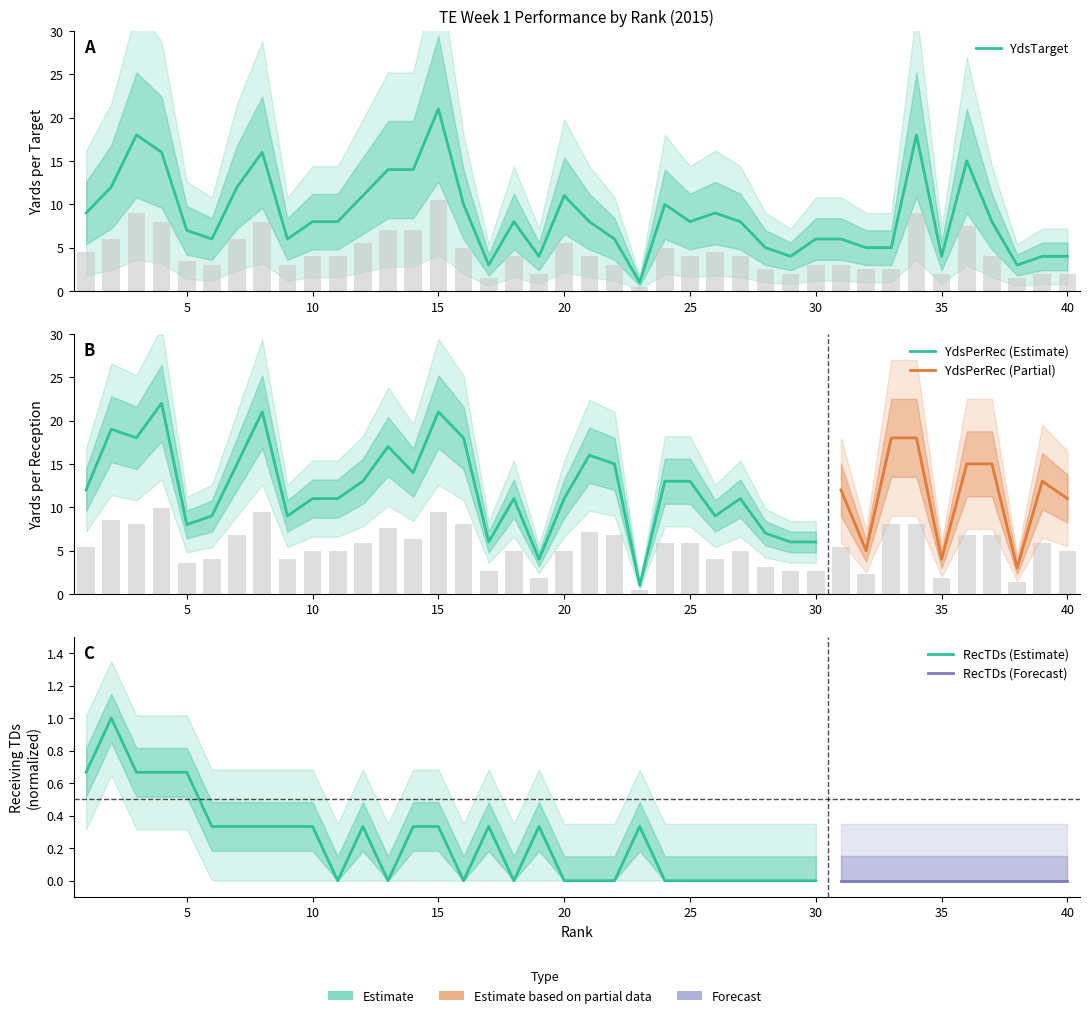

How many bars are there in total?

80